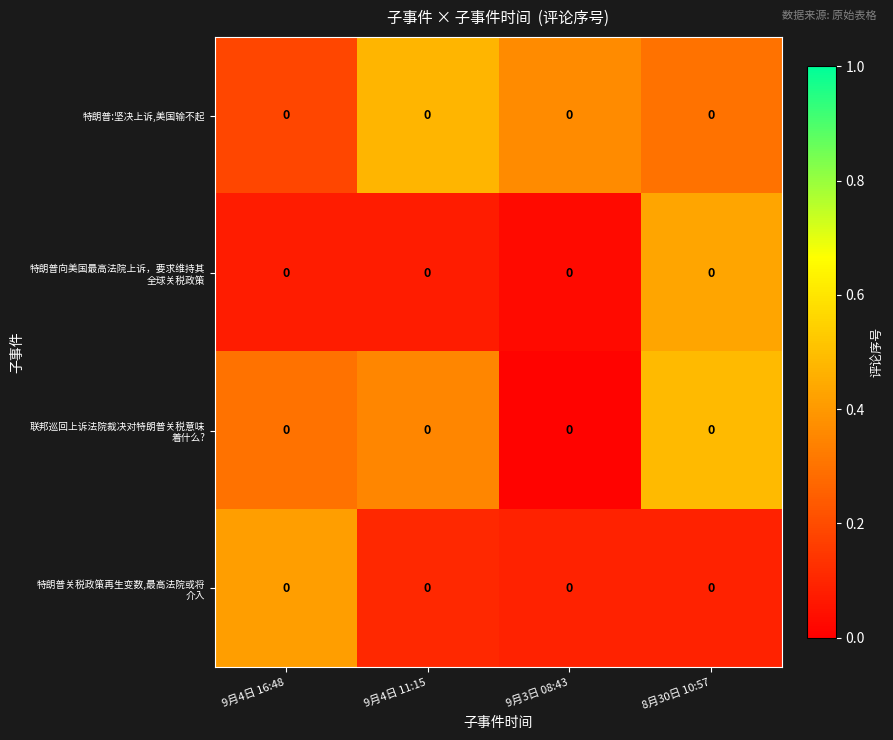

Is the value of 特朗普:坚决上诉,美国输不起 at 9月4日 11:15 greater than the value of 联邦巡回上诉法院裁决对特朗普关税意味 着什么? at 9月4日 16:48?

Yes